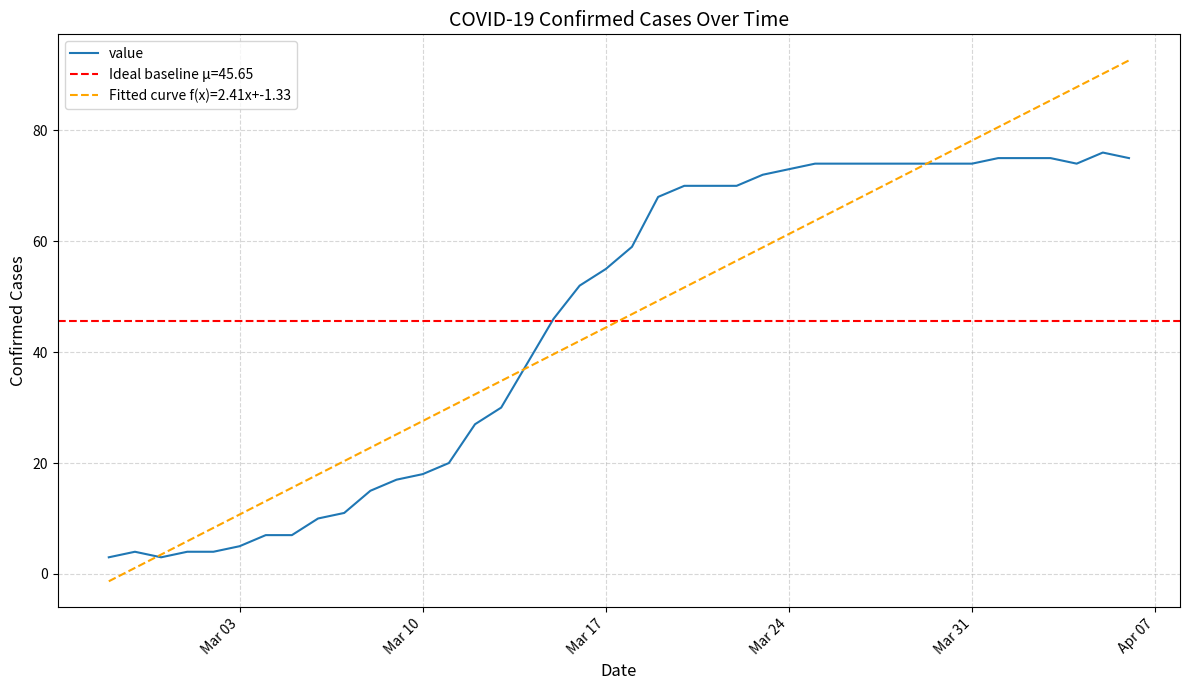

How many data points are less than 59?

20